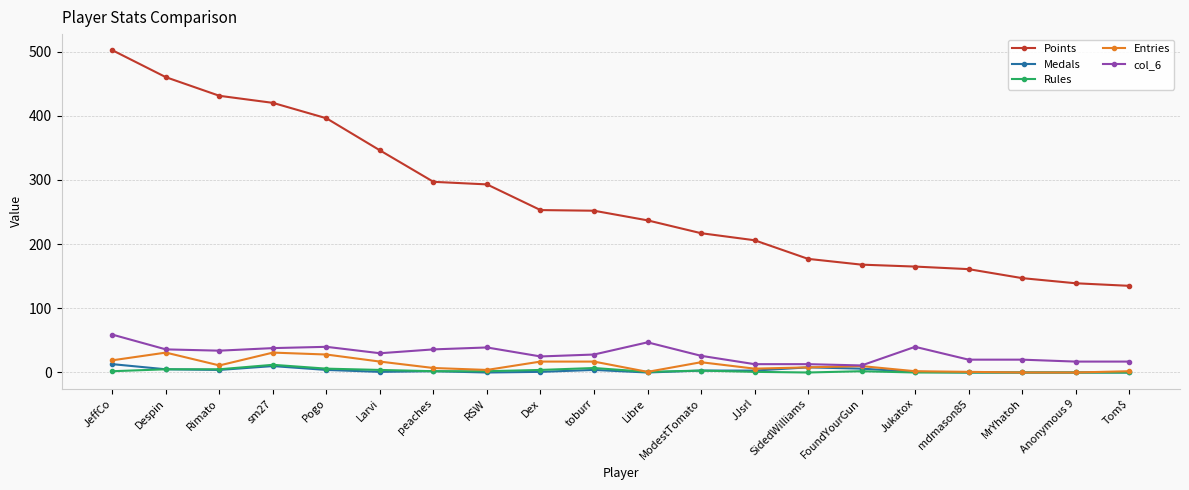

The value of Points at Anonymous 9 is 207. True or false?

False